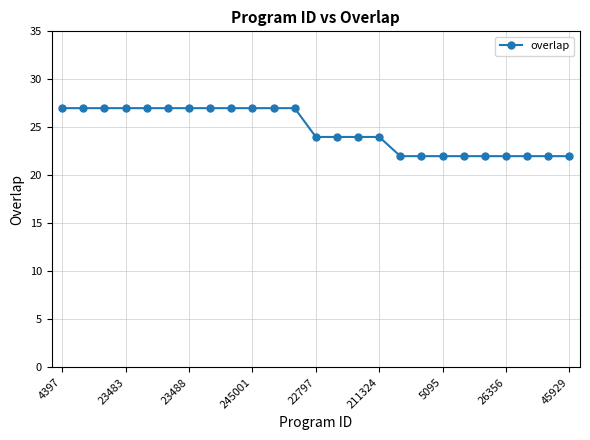

What is the value of the 6th point from the left?

27